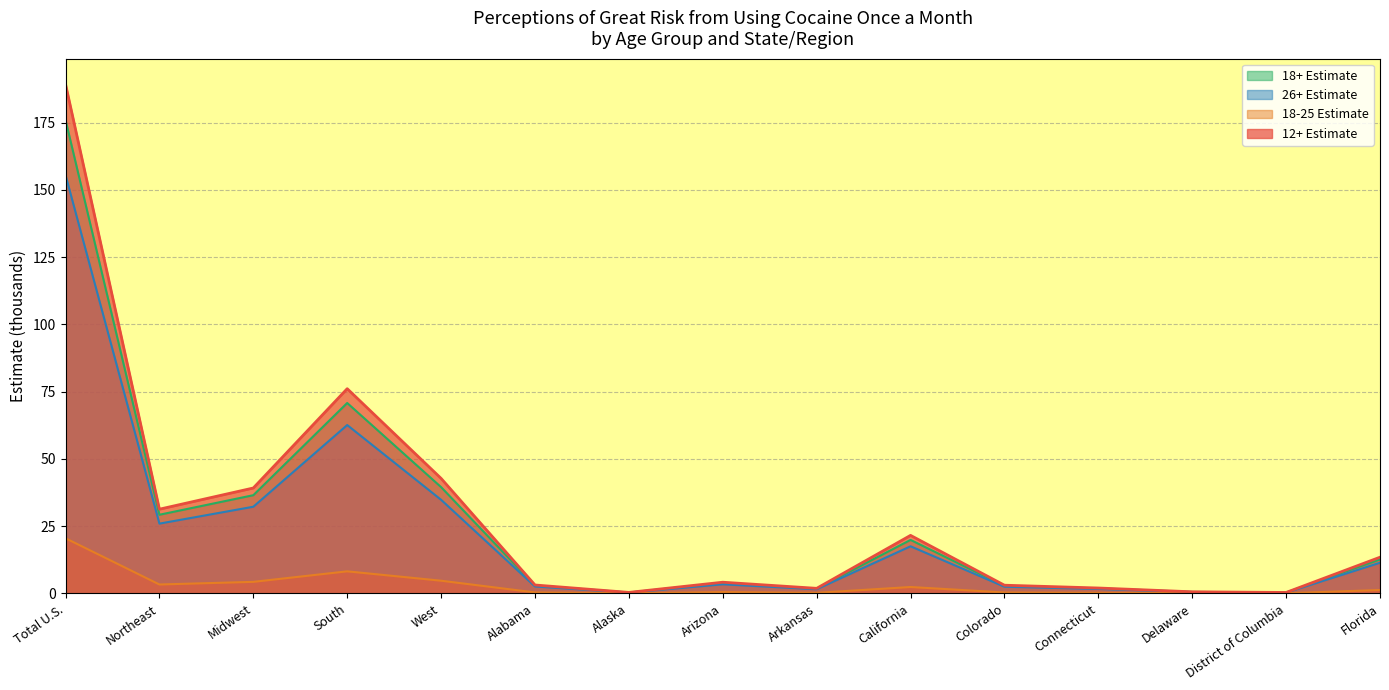

True or false: 18+ Estimate and 26+ Estimate intersect in this chart.

False